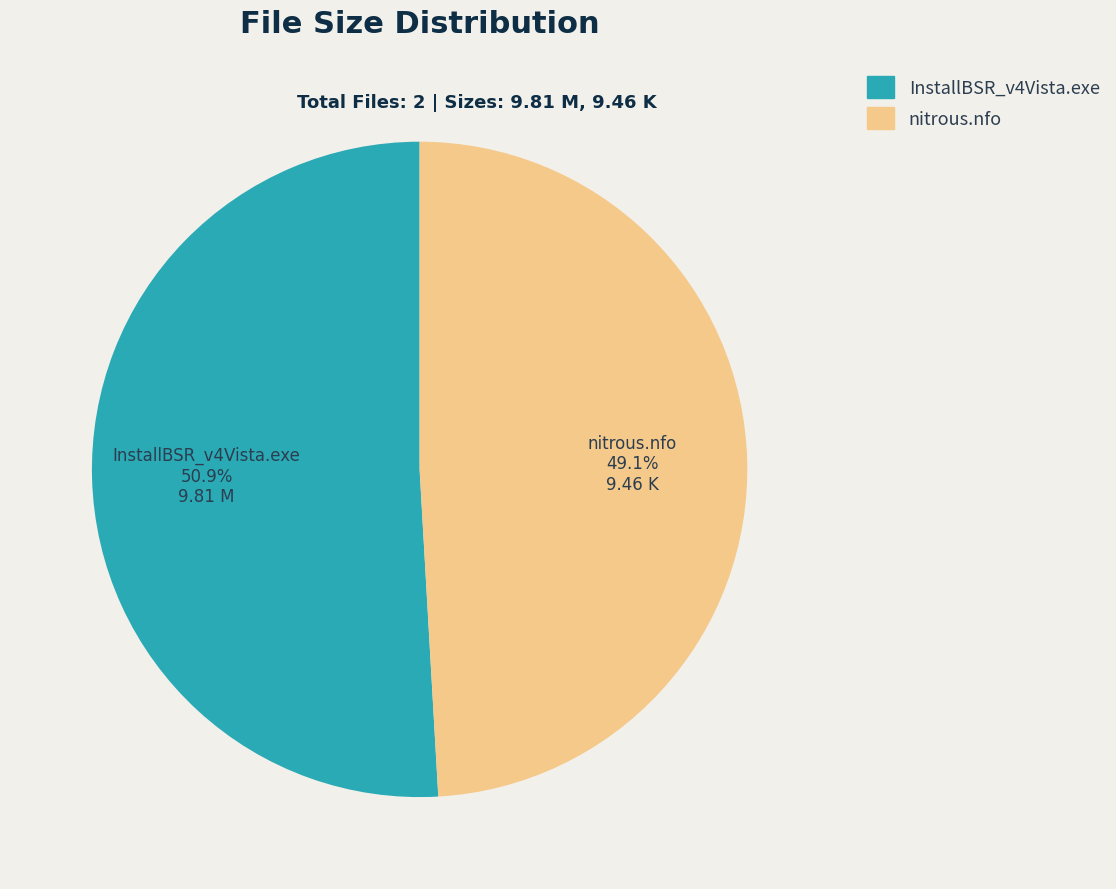

Does any single category account for the majority?

Yes